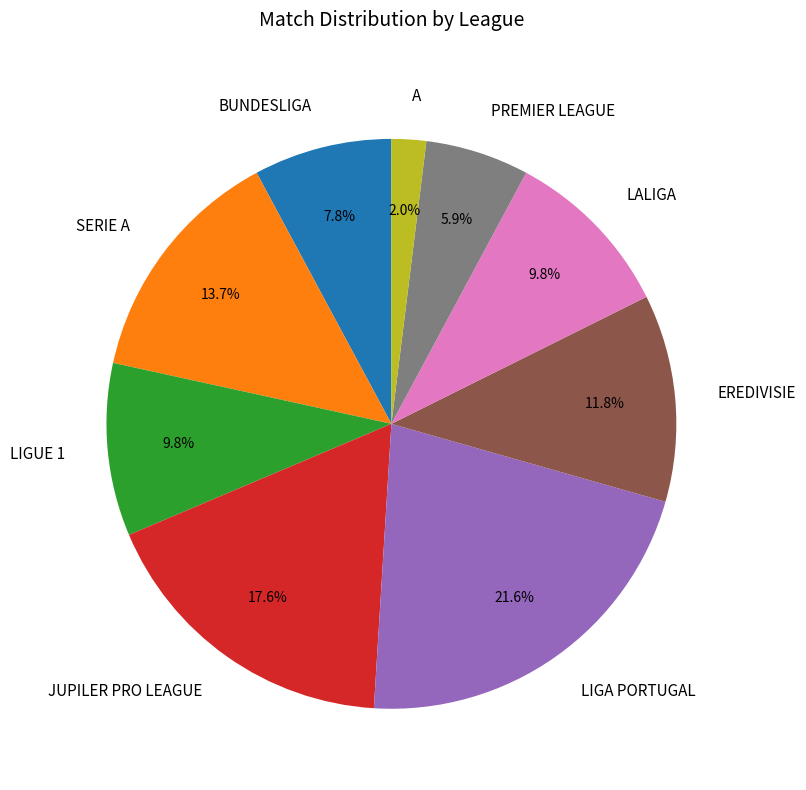

To the nearest percent, what is the difference between the largest and smallest slice percentages?

20%